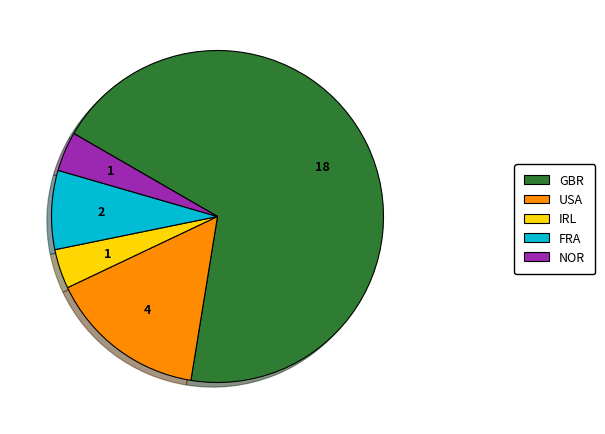

What is the largest slice in the pie chart?

GBR